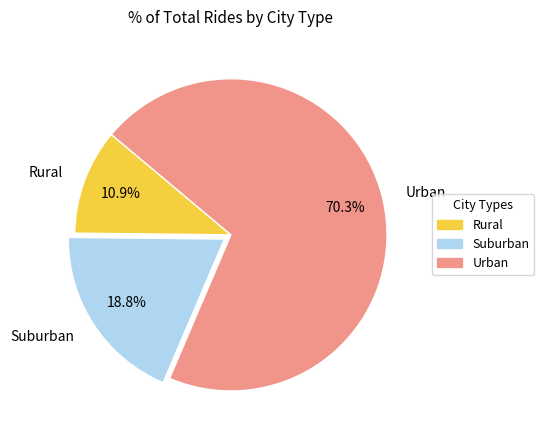

Which category has the biggest portion of the pie?

Urban